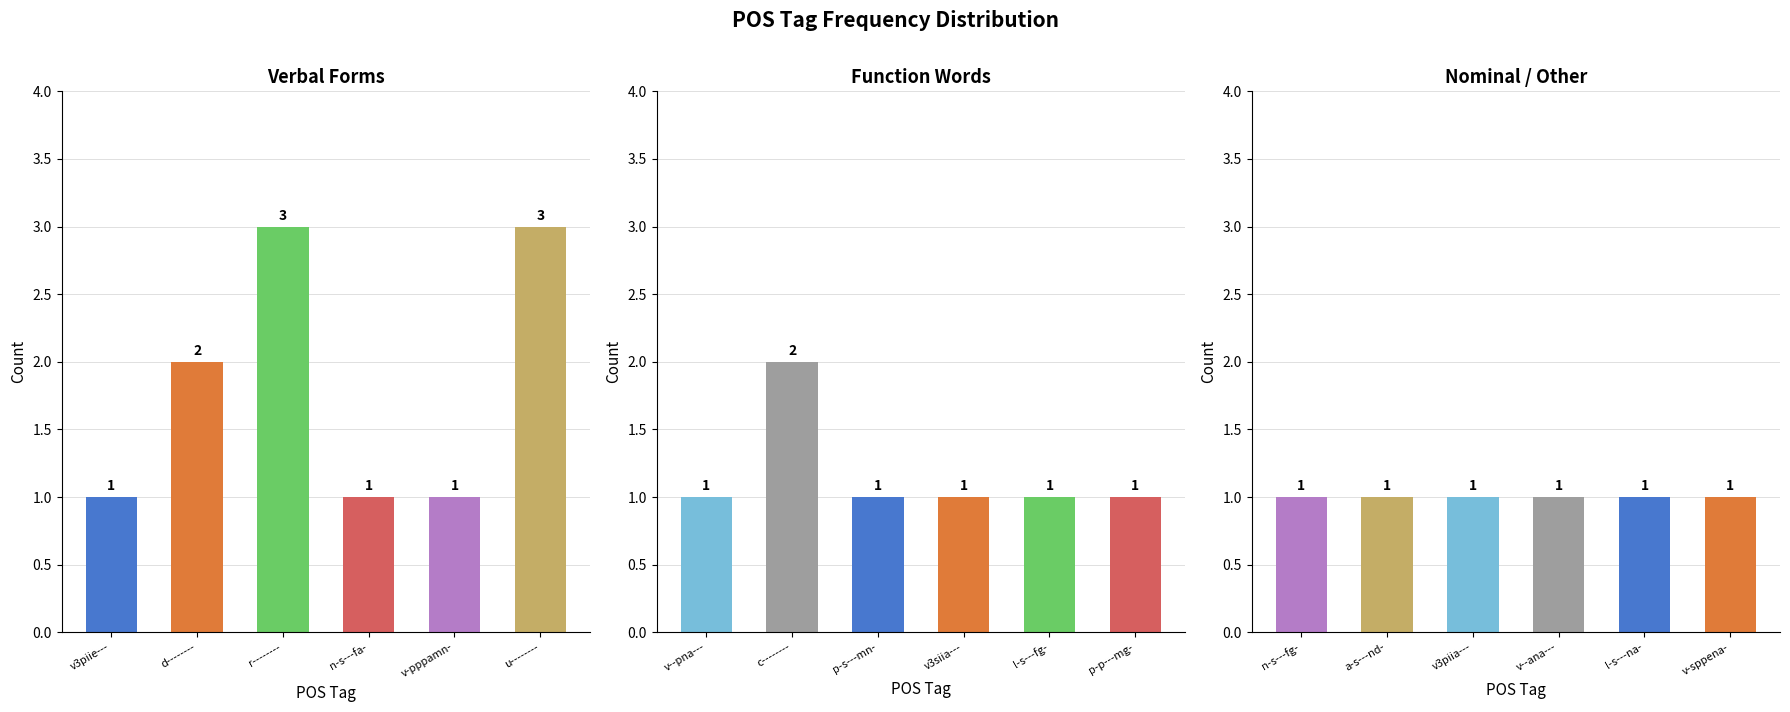

What is the label of the 10th bar from the left?

v3siia---